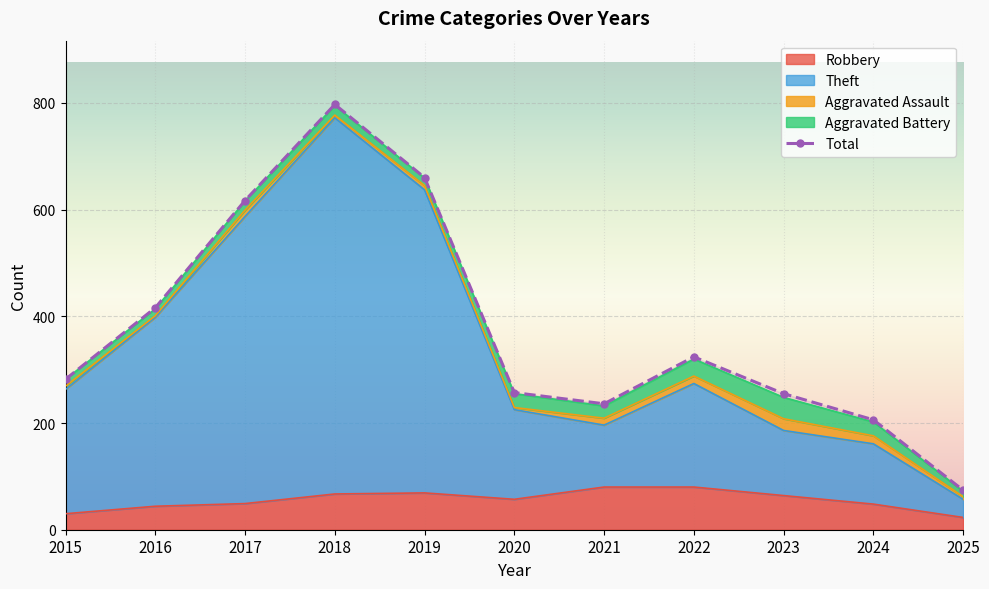

Reading left to right, what are all the values shown in this chart?

282	416	617	797	660	257	236	324	255	206	74